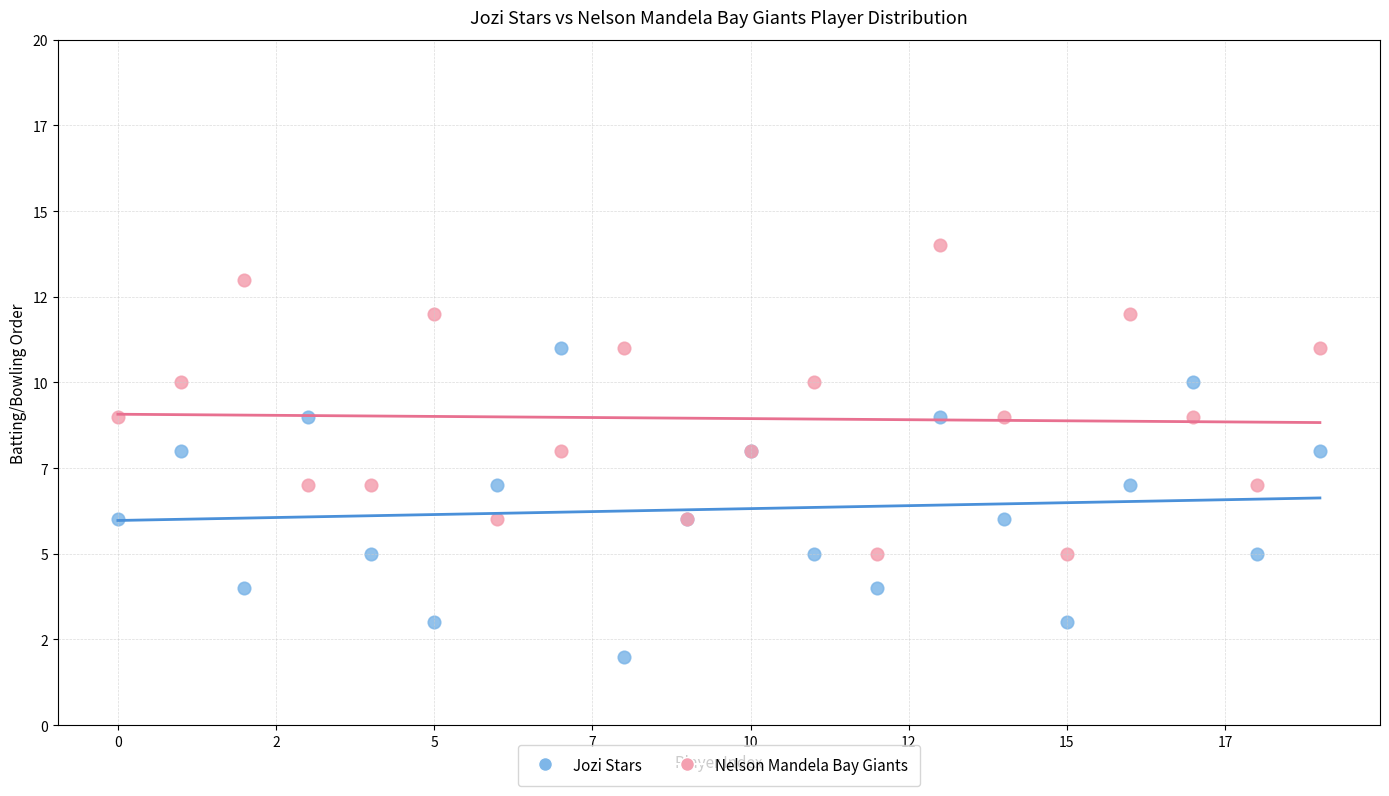

What are all the series names shown in the legend?

Jozi Stars, Nelson Mandela Bay Giants